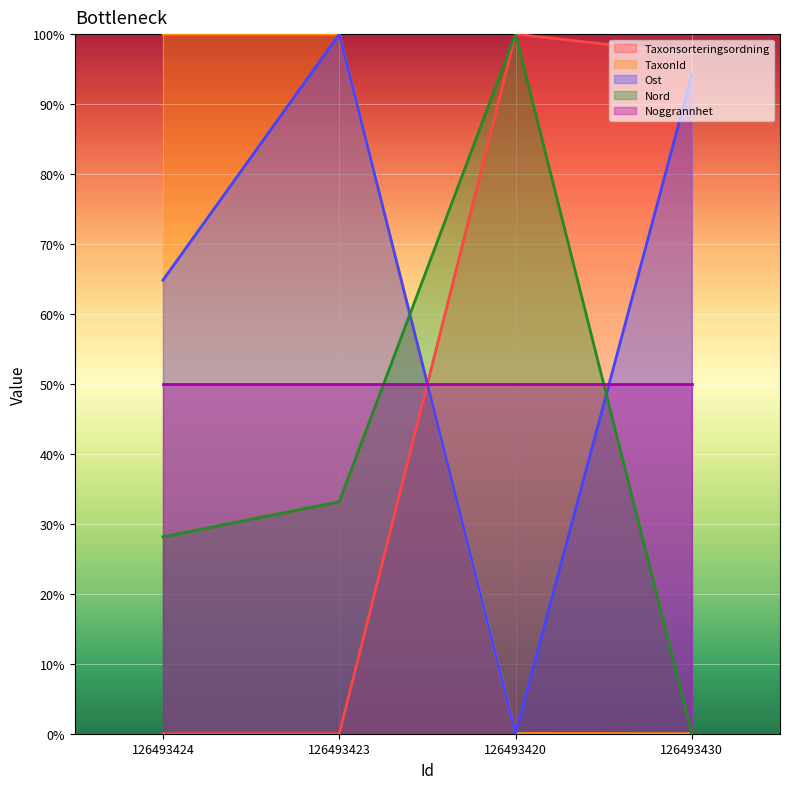

How many lines are shown in the chart?

5